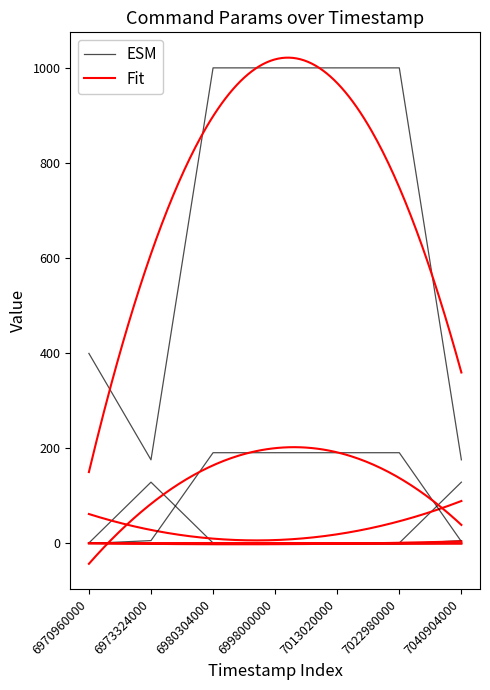

True or false: param3 and target_component intersect in this chart.

True